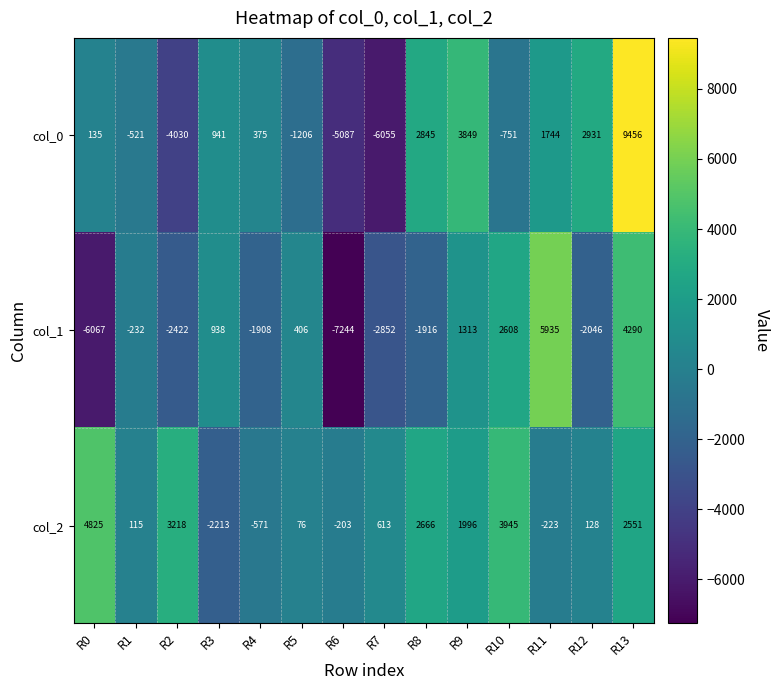

Is it true that col_0 equals -6055 at R7?

True